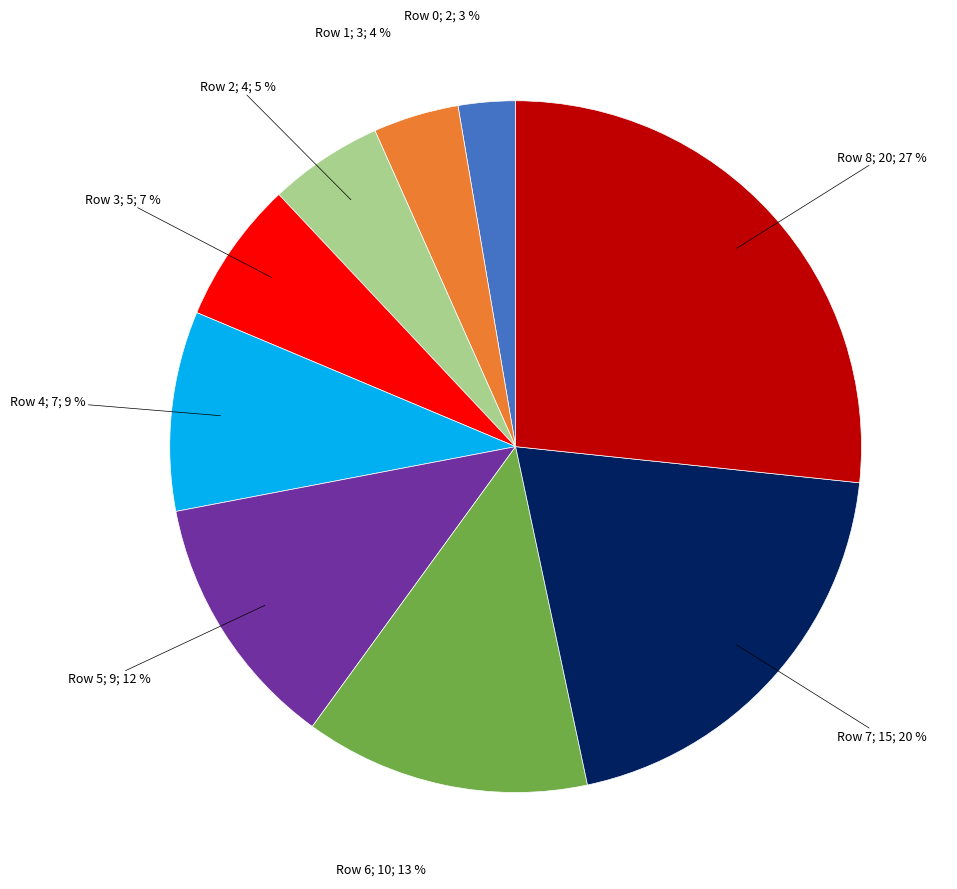

Count the number of slices in the pie.

9